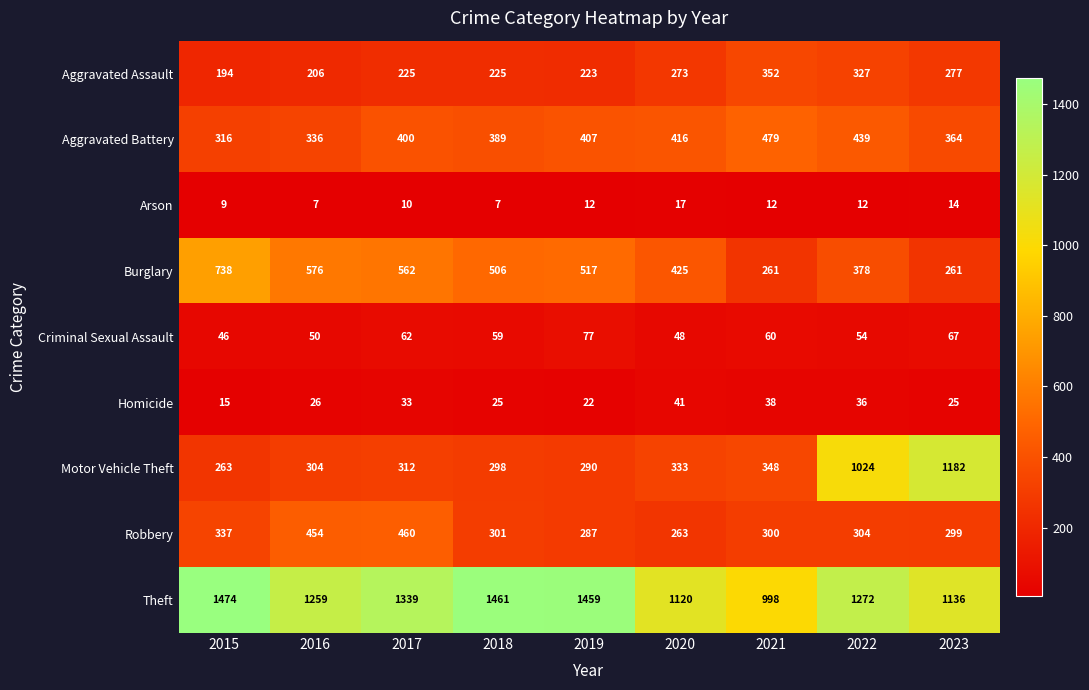

How many data points does each series have?

9